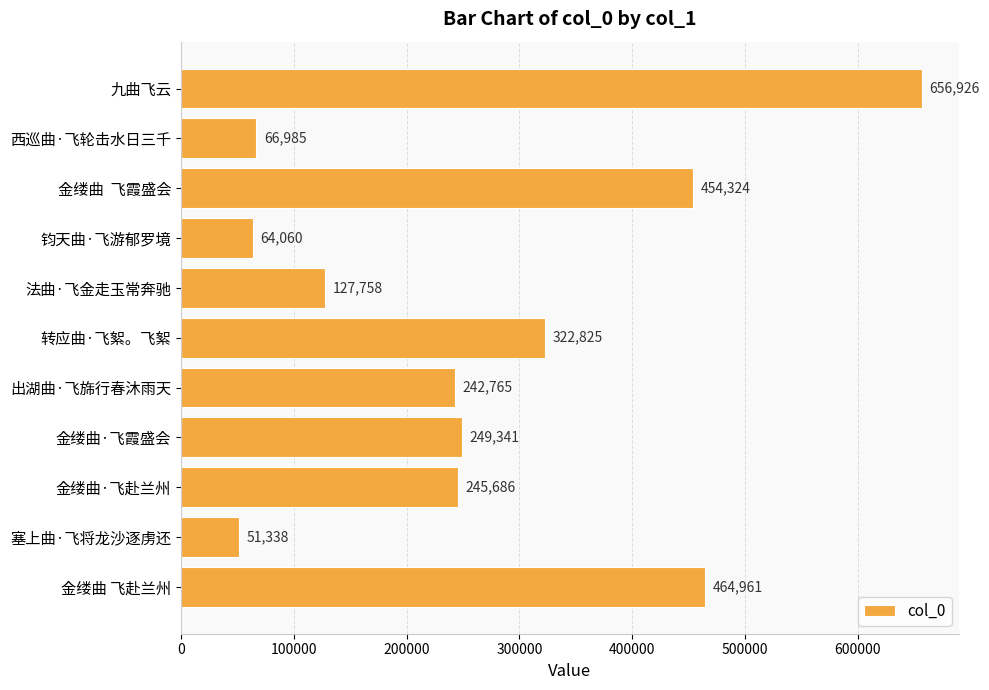

What is the greatest value displayed?

656926